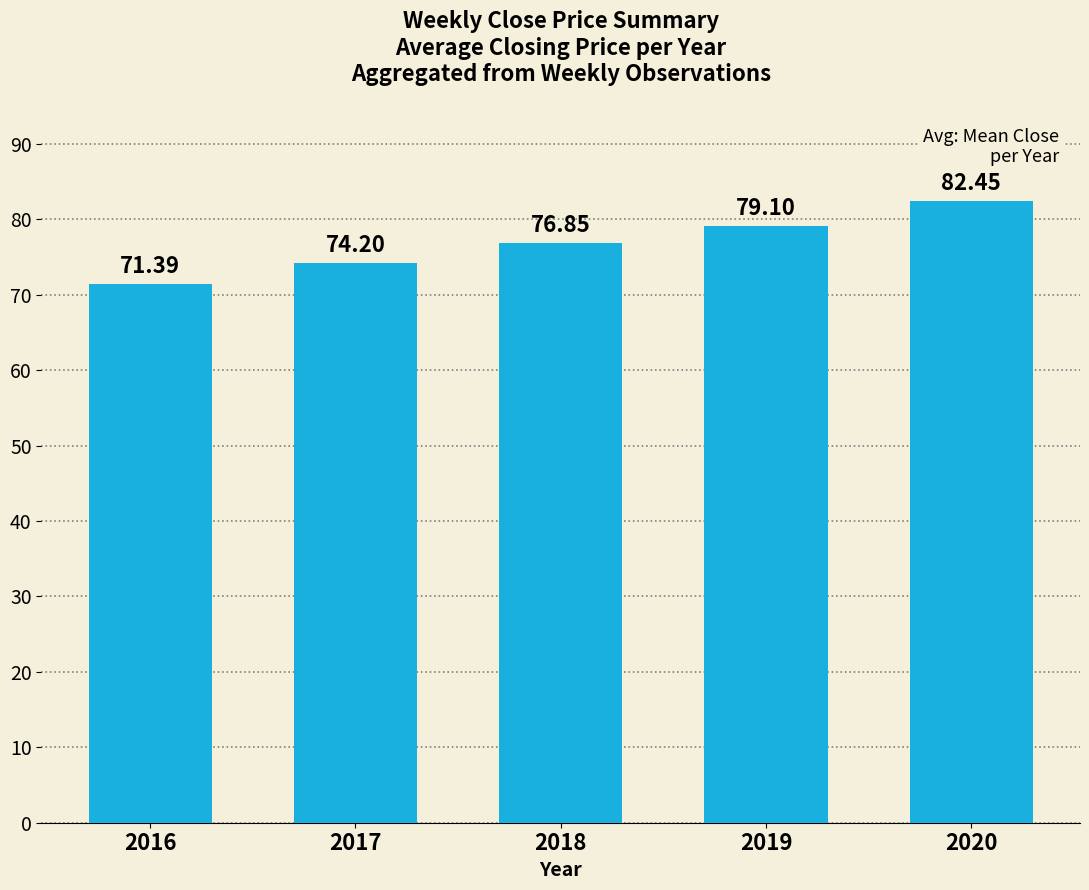

What is the average value?

76.8